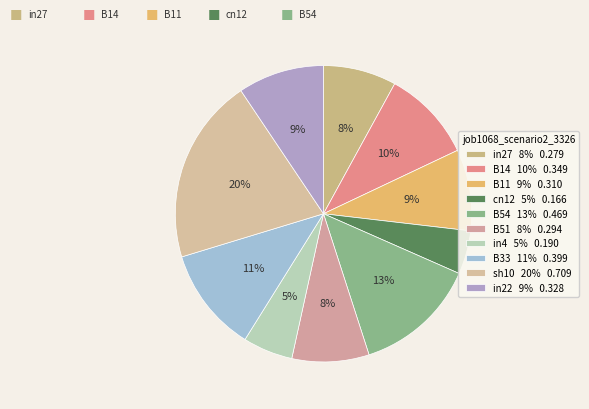

What is the largest slice in the pie chart?

sh10